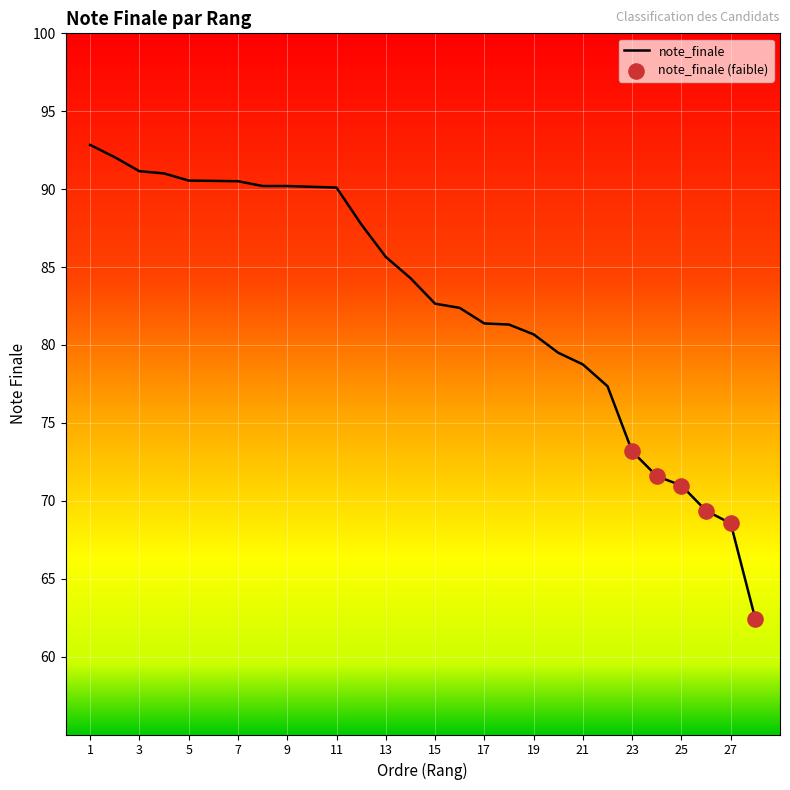

What is the maximum value shown in the chart?

92.8